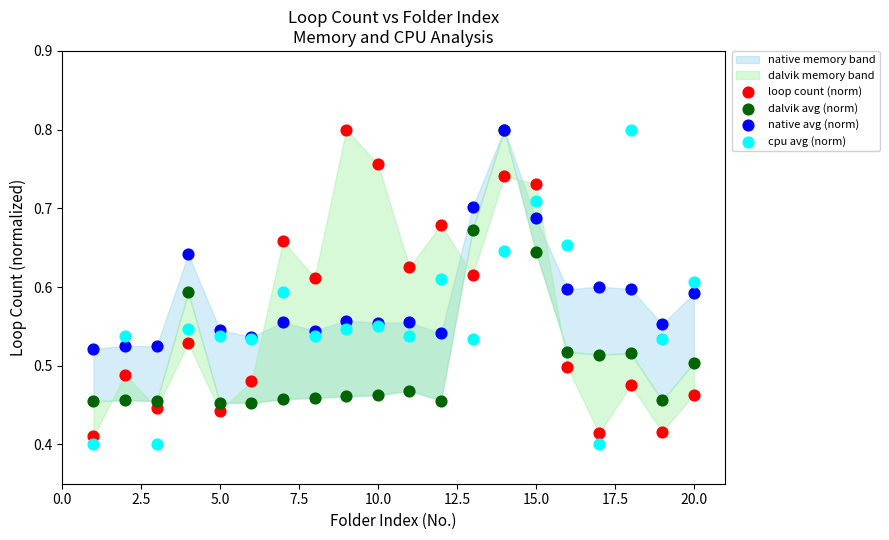

Which series reaches the minimum Y coordinate?

cpu avg (norm)